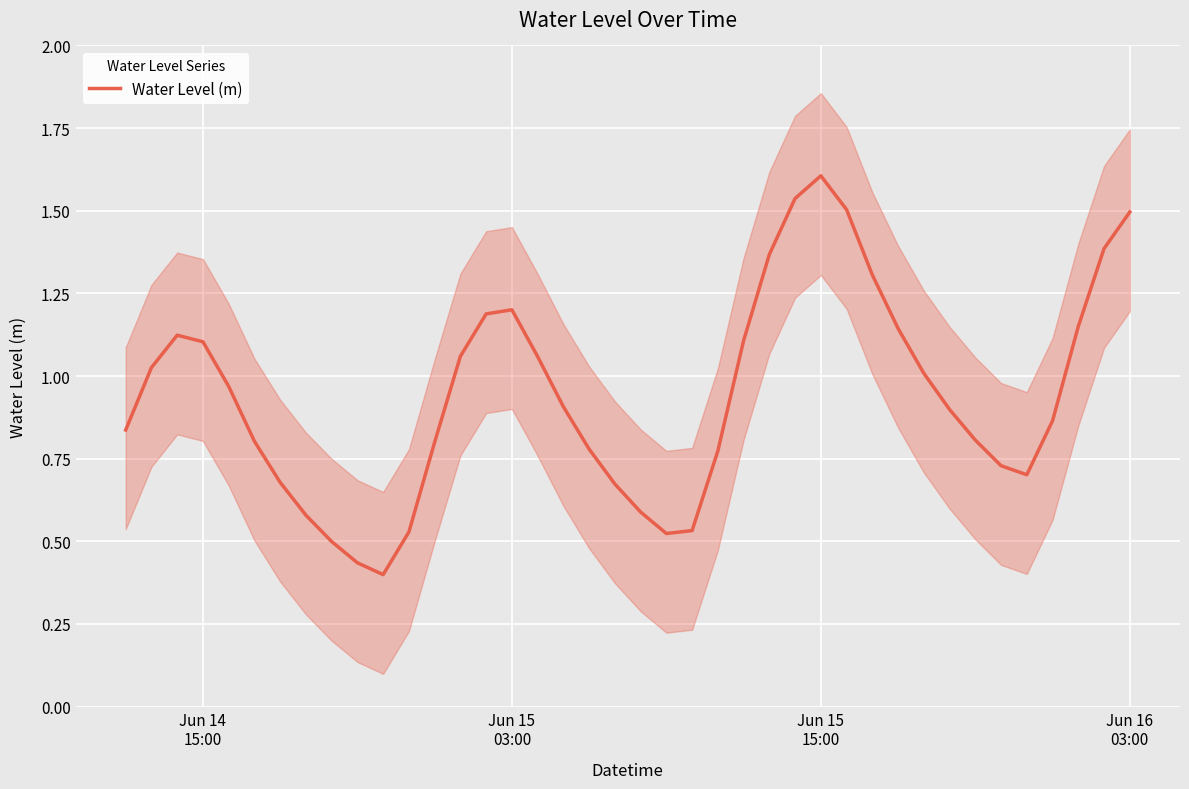

What is the value of the 7th point from the left?

0.7